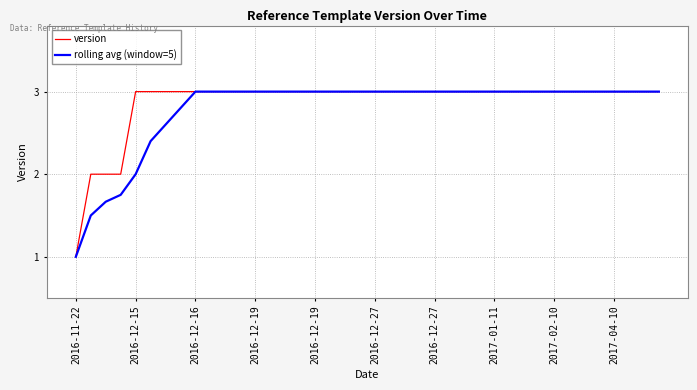

What is the difference between the maximum and minimum values in the rolling avg (window=5) series?

2.0